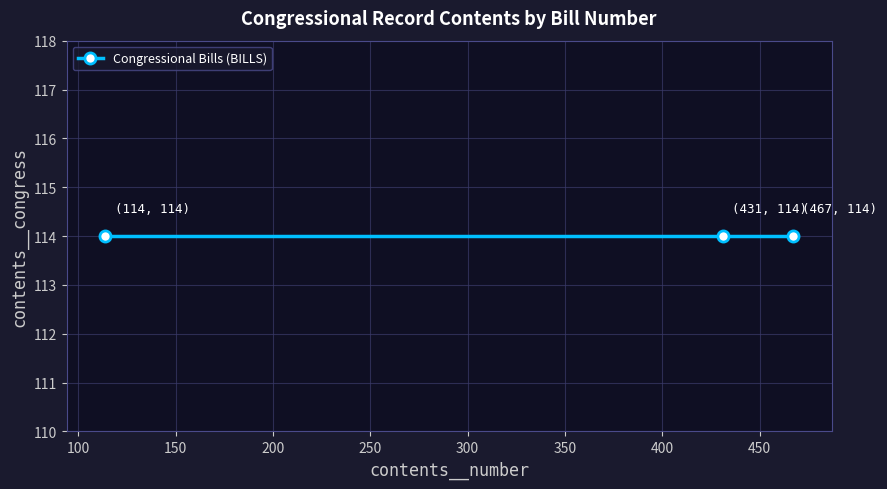

At which label is Congressional Bills (BILLS) closest to 290?

431